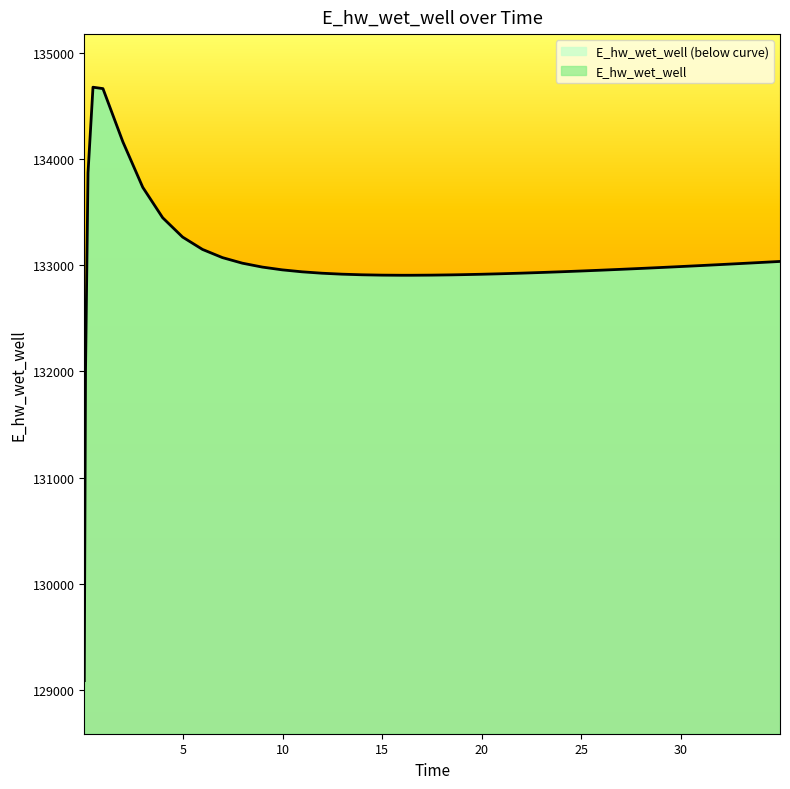

What position from the left is 2.96875?

7